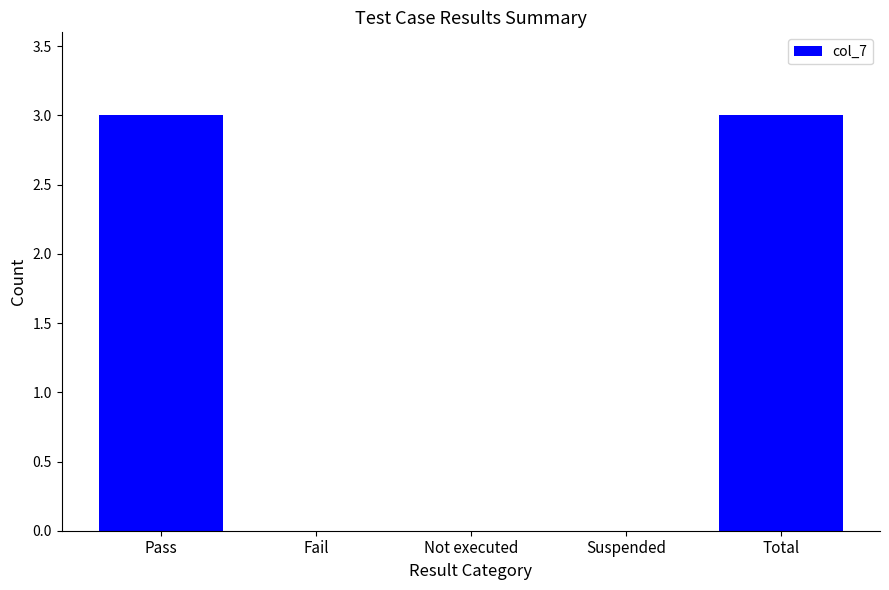

Between Not executed and Total, which is larger?

Total